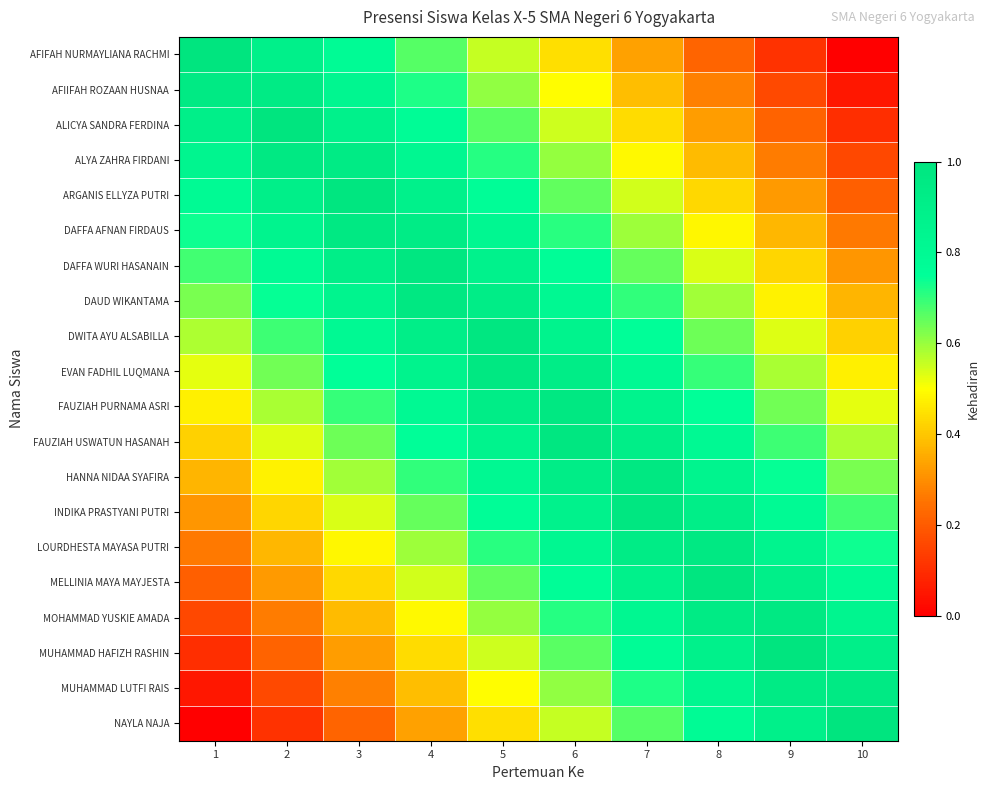

Reading left to right, list all the values displayed in this chart.

AFIFAH NURMAYLIANA RACHMI: 1=1.0	2=0.9	3=0.8	4=0.7	5=0.6	6=0.4	7=0.3	8=0.2	9=0.1	10=0.0
AFIIFAH ROZAAN HUSNAA: 1=0.9	2=0.9	3=0.8	4=0.7	5=0.6	6=0.5	7=0.4	8=0.3	9=0.2	10=0.1
ALICYA SANDRA FERDINA: 1=0.9	2=1.0	3=0.9	4=0.8	5=0.7	6=0.5	7=0.4	8=0.3	9=0.2	10=0.1
ALYA ZAHRA FIRDANI: 1=0.8	2=1.0	3=0.9	4=0.8	5=0.7	6=0.6	7=0.5	8=0.4	9=0.3	10=0.2
ARGANIS ELLYZA PUTRI: 1=0.8	2=0.9	3=1.0	4=0.9	5=0.8	6=0.7	7=0.5	8=0.4	9=0.3	10=0.2
DAFFA AFNAN FIRDAUS: 1=0.7	2=0.8	3=1.0	4=0.9	5=0.8	6=0.7	7=0.6	8=0.5	9=0.4	10=0.3
DAFFA WURI HASANAIN: 1=0.7	2=0.8	3=0.9	4=1.0	5=0.9	6=0.8	7=0.6	8=0.5	9=0.4	10=0.3
DAUD WIKANTAMA: 1=0.6	2=0.7	3=0.9	4=1.0	5=0.9	6=0.8	7=0.7	8=0.6	9=0.5	10=0.4
DWITA AYU ALSABILLA: 1=0.6	2=0.7	3=0.8	4=0.9	5=1.0	6=0.9	7=0.8	8=0.6	9=0.5	10=0.4
EVAN FADHIL LUQMANA: 1=0.5	2=0.6	3=0.7	4=0.9	5=1.0	6=0.9	7=0.8	8=0.7	9=0.6	10=0.5
FAUZIAH PURNAMA ASRI: 1=0.5	2=0.6	3=0.7	4=0.8	5=0.9	6=1.0	7=0.9	8=0.7	9=0.6	10=0.5
FAUZIAH USWATUN HASANAH: 1=0.4	2=0.5	3=0.6	4=0.8	5=0.9	6=1.0	7=0.9	8=0.8	9=0.7	10=0.6
HANNA NIDAA SYAFIRA: 1=0.4	2=0.5	3=0.6	4=0.7	5=0.8	6=0.9	7=1.0	8=0.9	9=0.7	10=0.6
INDIKA PRASTYANI PUTRI: 1=0.3	2=0.4	3=0.5	4=0.6	5=0.8	6=0.9	7=1.0	8=0.9	9=0.8	10=0.7
LOURDHESTA MAYASA PUTRI: 1=0.3	2=0.4	3=0.5	4=0.6	5=0.7	6=0.8	7=0.9	8=1.0	9=0.8	10=0.7
MELLINIA MAYA MAYJESTA: 1=0.2	2=0.3	3=0.4	4=0.5	5=0.7	6=0.8	7=0.9	8=1.0	9=0.9	10=0.8
MOHAMMAD YUSKIE AMADA: 1=0.2	2=0.3	3=0.4	4=0.5	5=0.6	6=0.7	7=0.8	8=0.9	9=1.0	10=0.8
MUHAMMAD HAFIZH RASHIN: 1=0.1	2=0.2	3=0.3	4=0.4	5=0.5	6=0.7	7=0.8	8=0.9	9=1.0	10=0.9
MUHAMMAD LUTFI RAIS: 1=0.1	2=0.2	3=0.3	4=0.4	5=0.5	6=0.6	7=0.7	8=0.8	9=0.9	10=0.9
NAYLA NAJA: 1=0.0	2=0.1	3=0.2	4=0.3	5=0.4	6=0.6	7=0.7	8=0.8	9=0.9	10=1.0